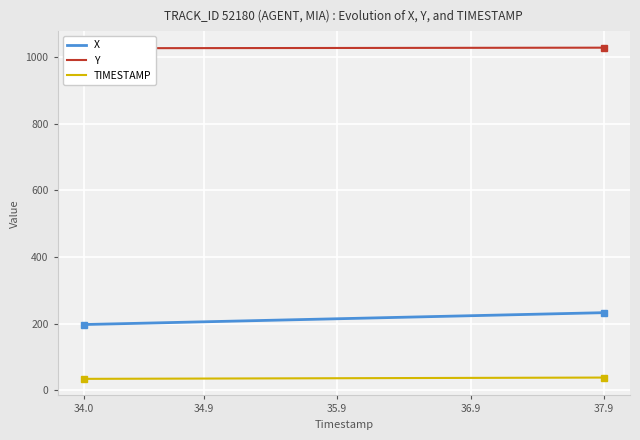

What is the minimum value for X?

196.9